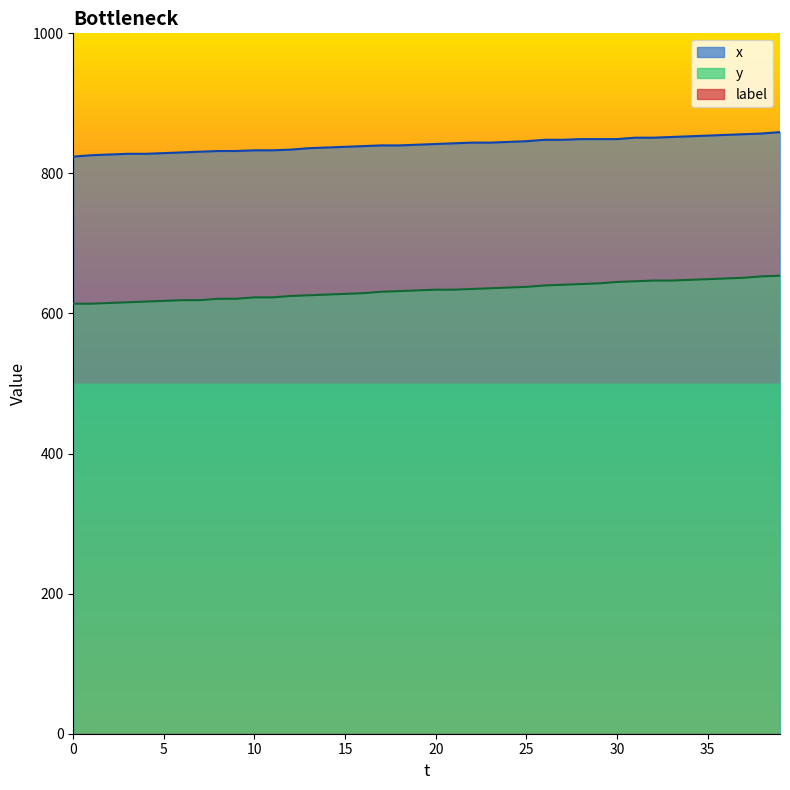

What is the value of the y point at the 8th from the left?

619